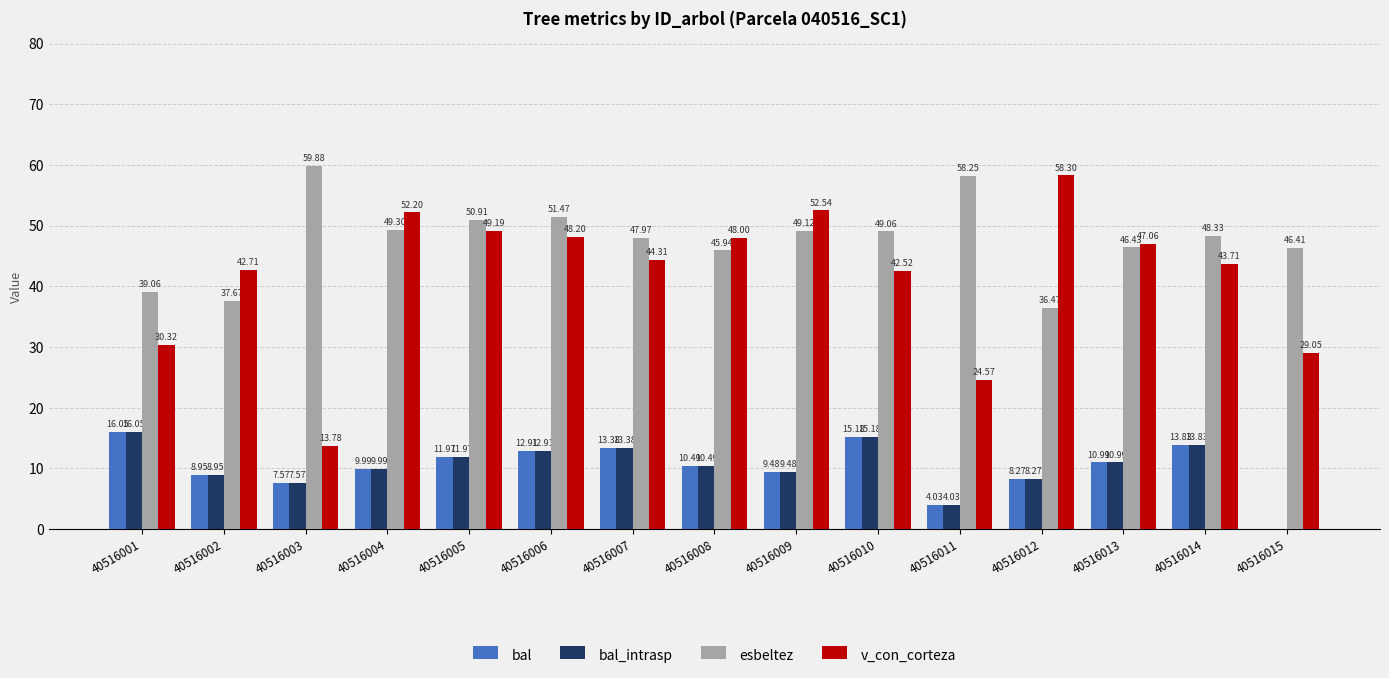

The bal series shows 1.9 at 40516009. True or false?

False